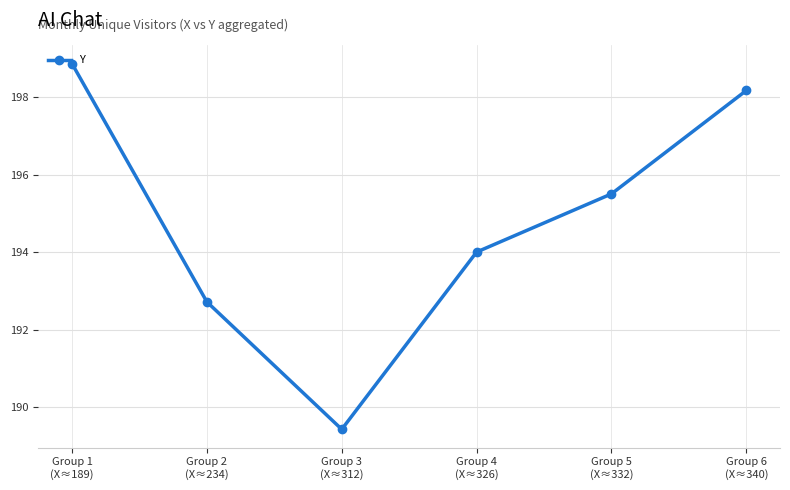

What position from the right is Group 3
(X≈312)?

4